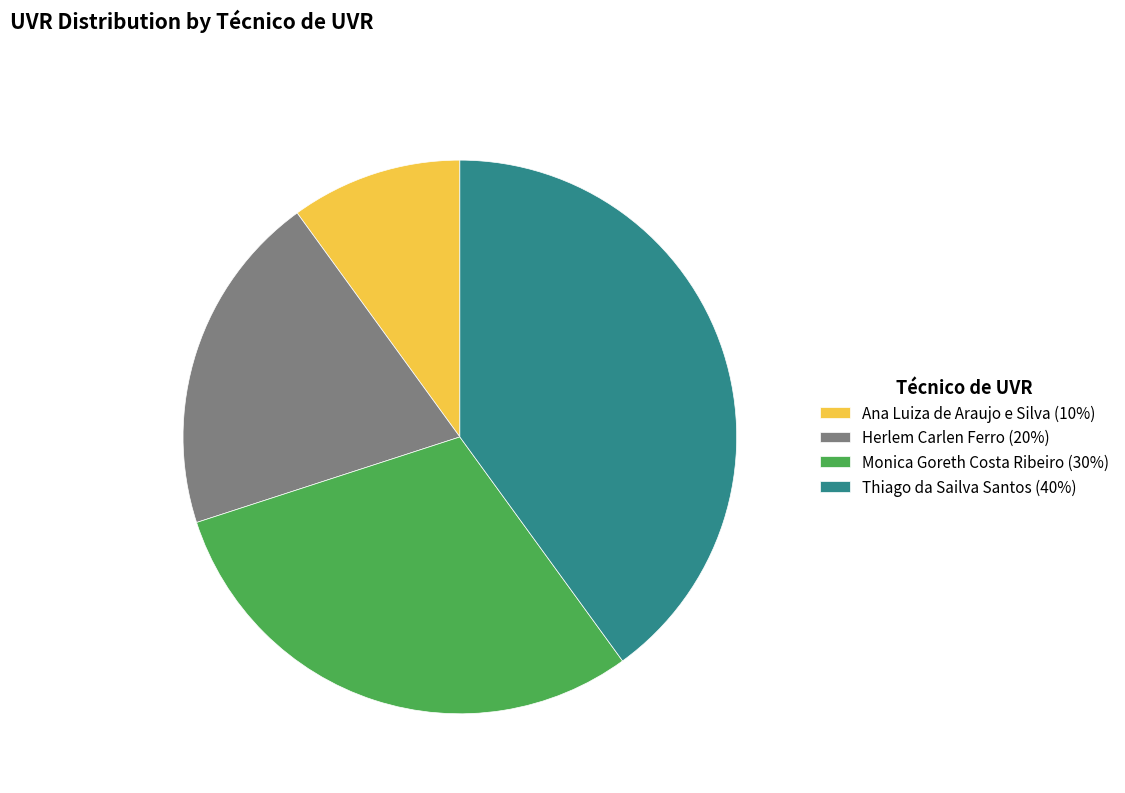

Which has a higher value, Ana Luiza de Araujo e Silva (10%) or Herlem Carlen Ferro (20%)?

Herlem Carlen Ferro (20%)